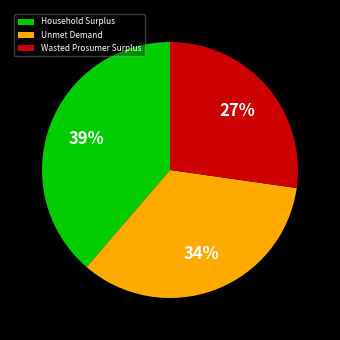

Is there any slice that represents more than half of the pie?

No